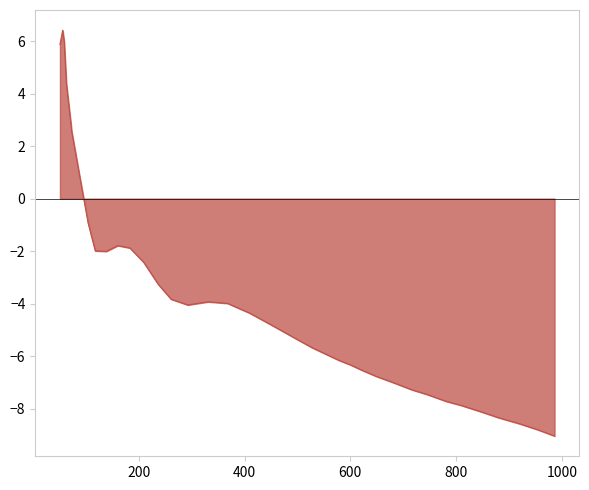

What is the greatest value displayed?

6.4